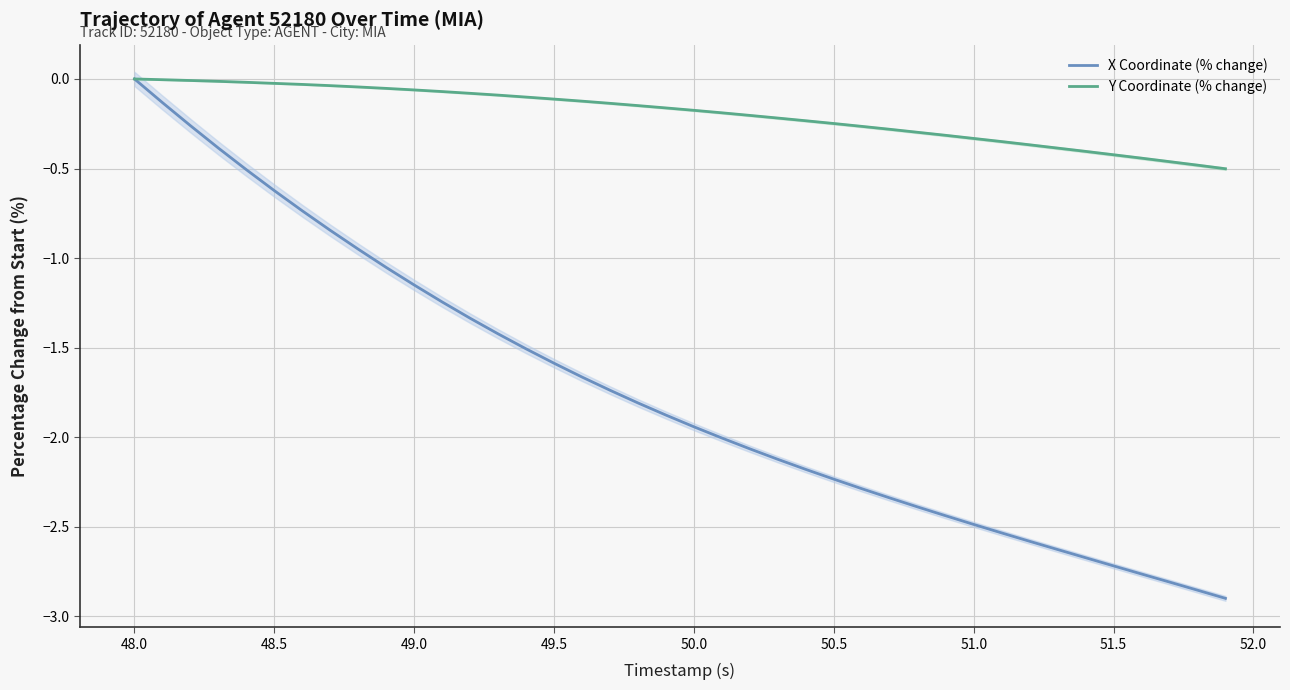

Reading left to right, transcribe all the data shown in this chart.

X Coordinate (% change): 0.0	-0.1	-0.3	-0.4	-0.5	-0.6	-0.7	-0.8	-1.0	-1.1	-1.2	-1.2	-1.3	-1.4	-1.5	-1.6	-1.7	-1.7	-1.8	-1.9	-1.9	-2.0	-2.1	-2.1	-2.2	-2.2	-2.3	-2.3	-2.4	-2.4	-2.5	-2.5	-2.6	-2.6	-2.7	-2.7	-2.8	-2.8	-2.9	-2.9
Y Coordinate (% change): 0.0	-0.0	-0.0	-0.0	-0.0	-0.0	-0.0	-0.0	-0.0	-0.1	-0.1	-0.1	-0.1	-0.1	-0.1	-0.1	-0.1	-0.1	-0.1	-0.2	-0.2	-0.2	-0.2	-0.2	-0.2	-0.2	-0.3	-0.3	-0.3	-0.3	-0.3	-0.3	-0.4	-0.4	-0.4	-0.4	-0.4	-0.5	-0.5	-0.5